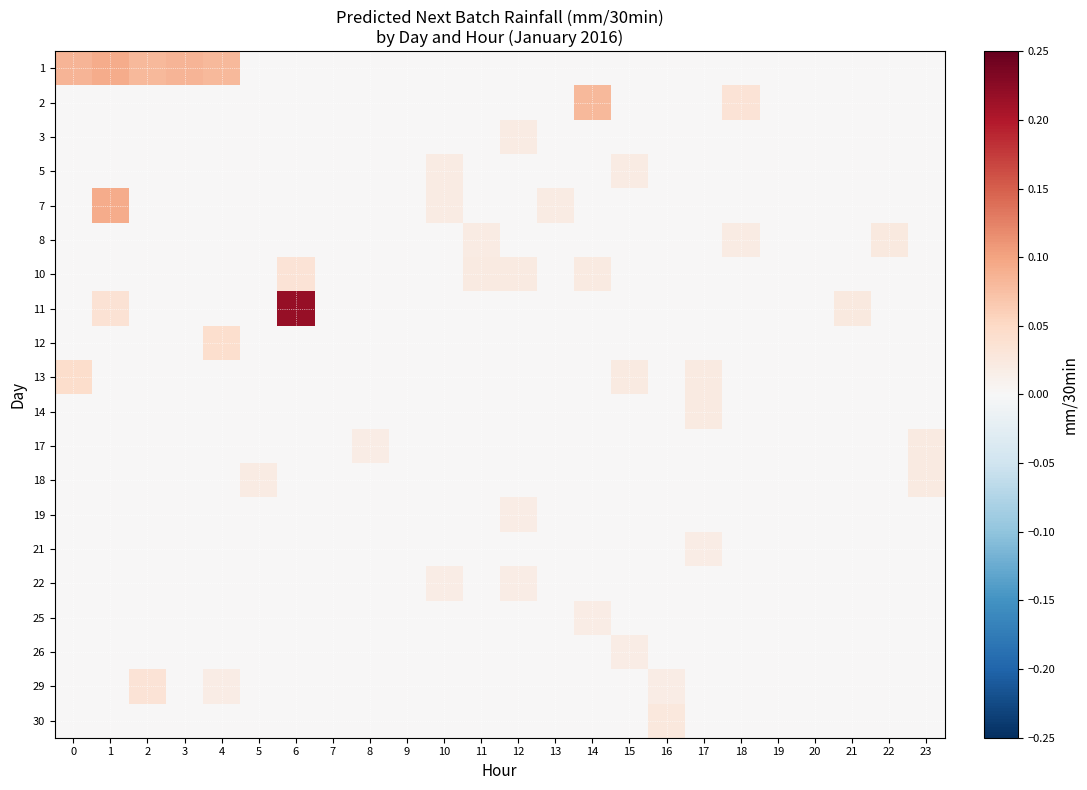

Which has a higher value, 2 or 17?

2